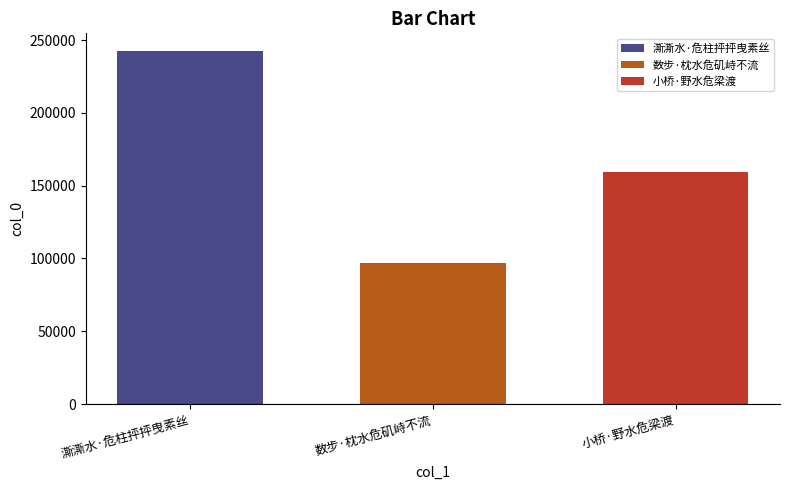

Does the chart contain any negative values?

No